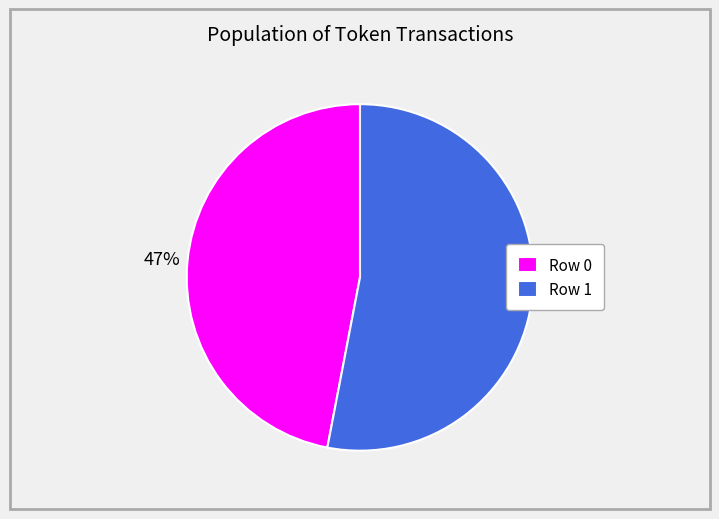

What is the ratio of the value at Row 1 to the value at Row 0?

1.1